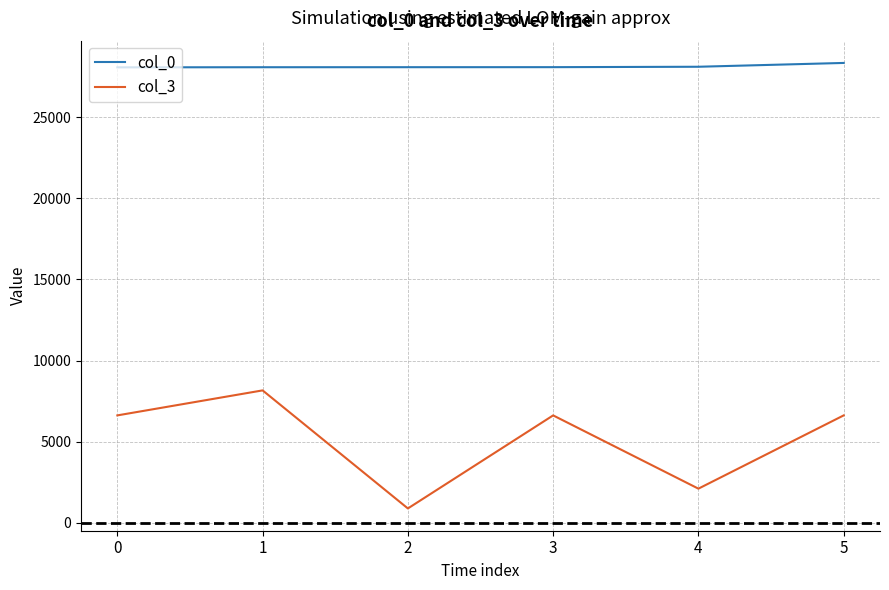

What is the difference between the highest and lowest values at 2?

27180